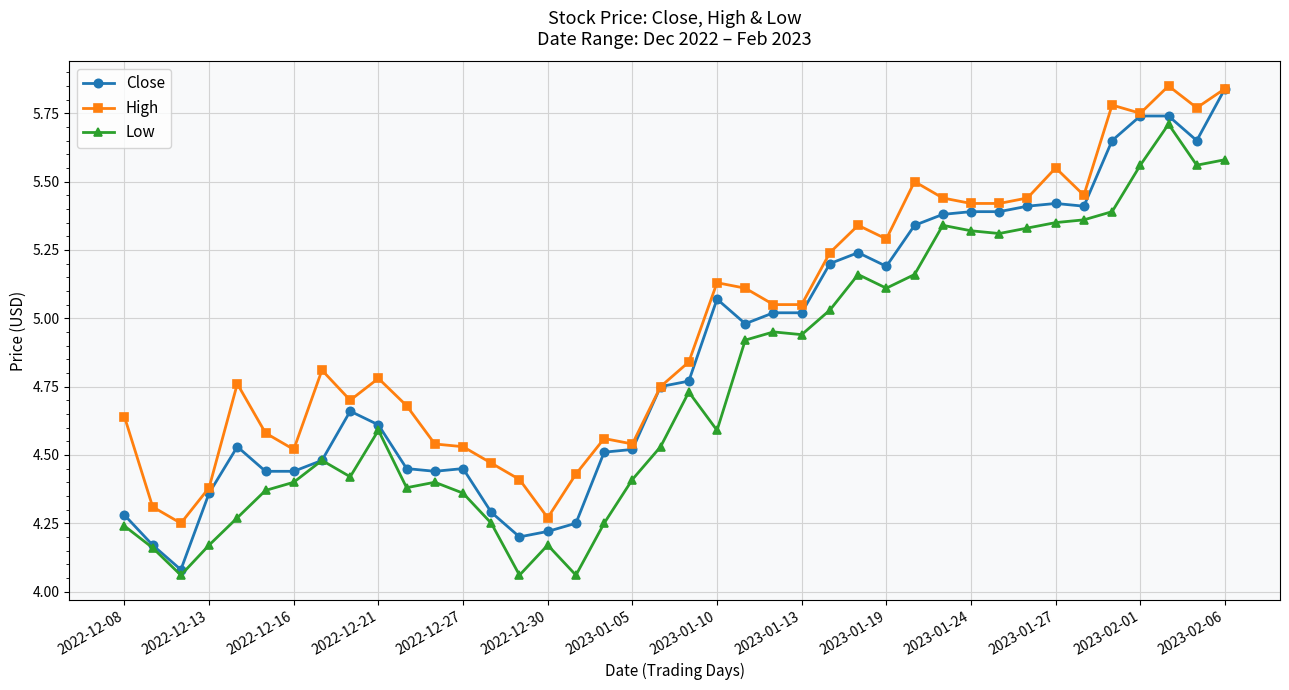

Which series has the widest spread of values?

Close